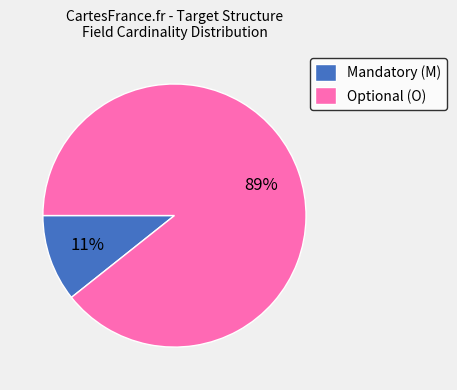

To the nearest percent, what is the average slice percentage?

50%